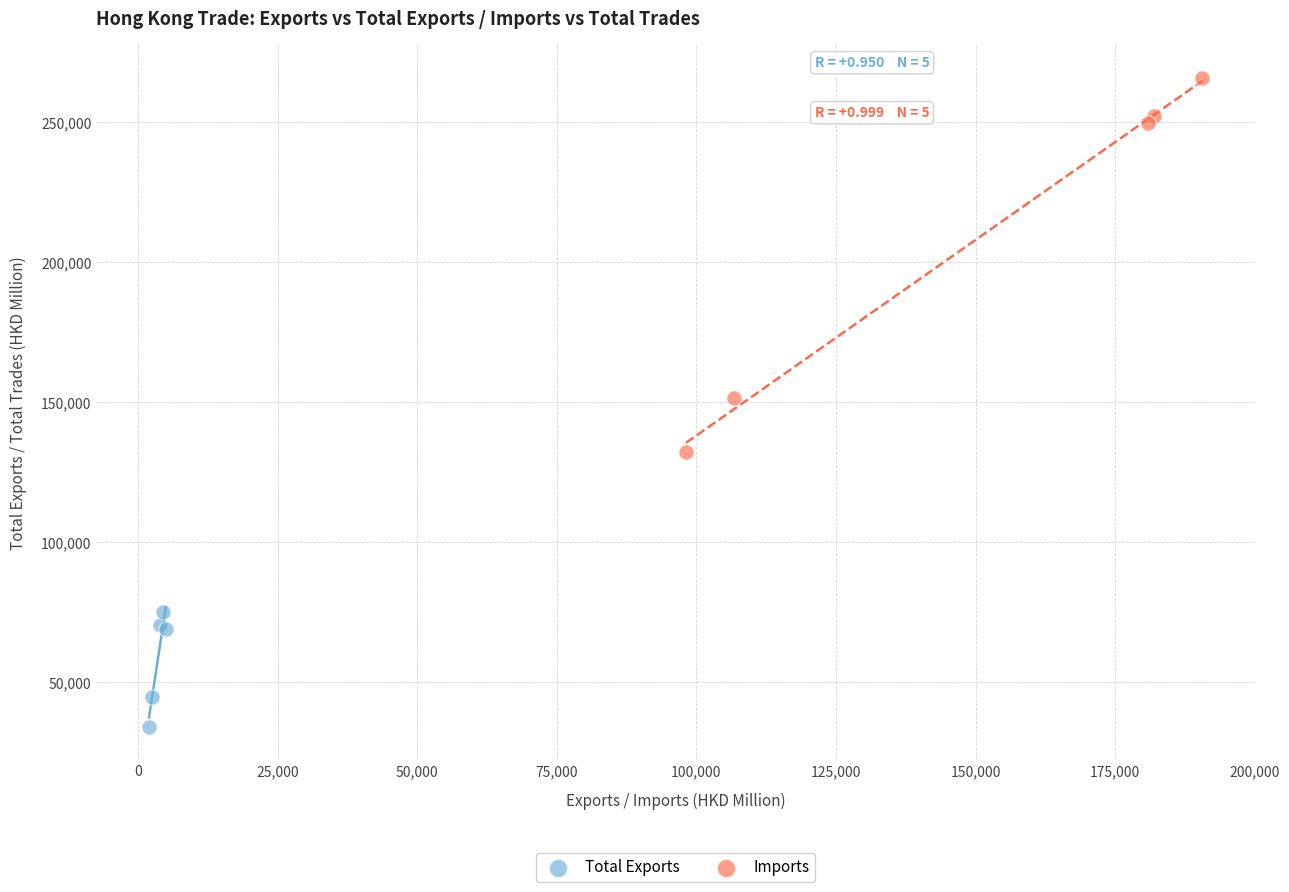

Which series reaches the minimum Y coordinate?

Total Exports